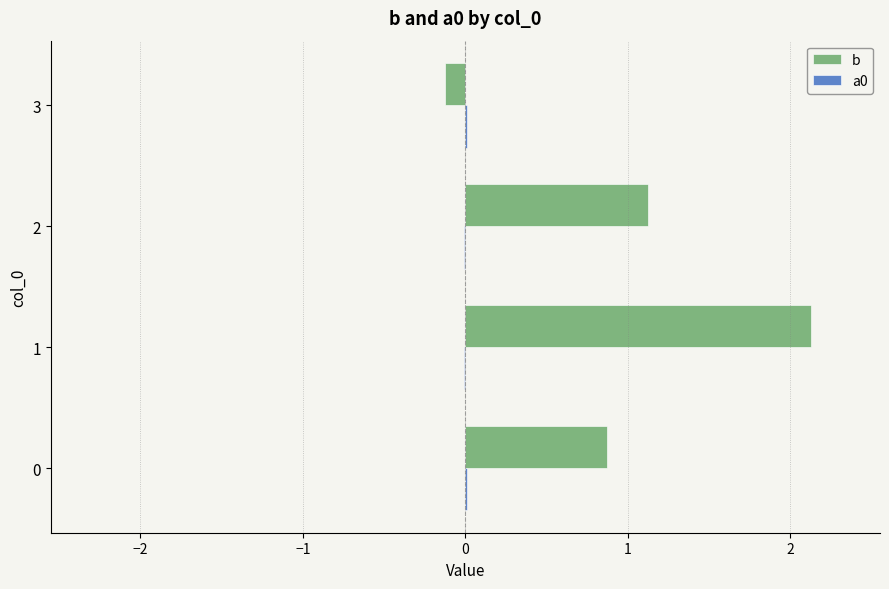

Which series has the largest total across all categories?

b